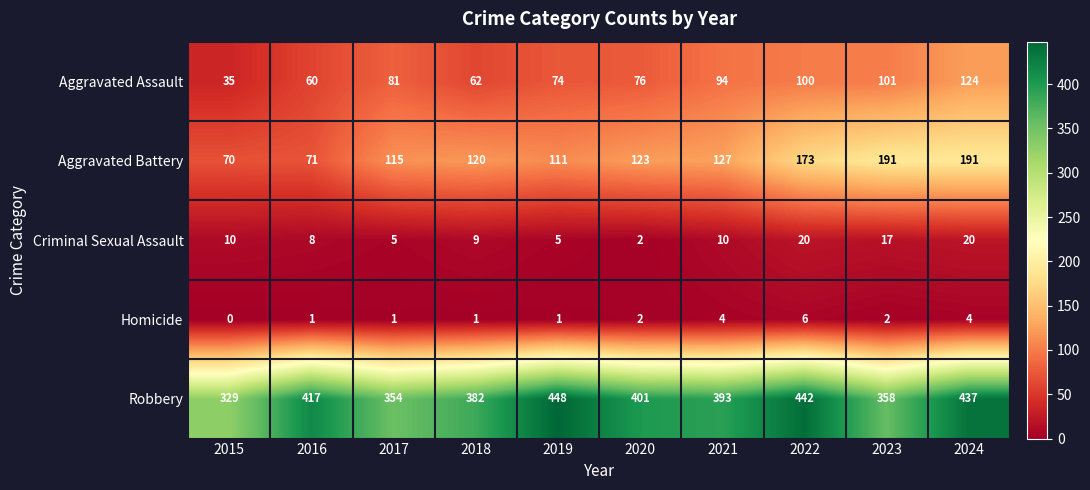

Which series has the largest range (max minus min)?

Aggravated Battery